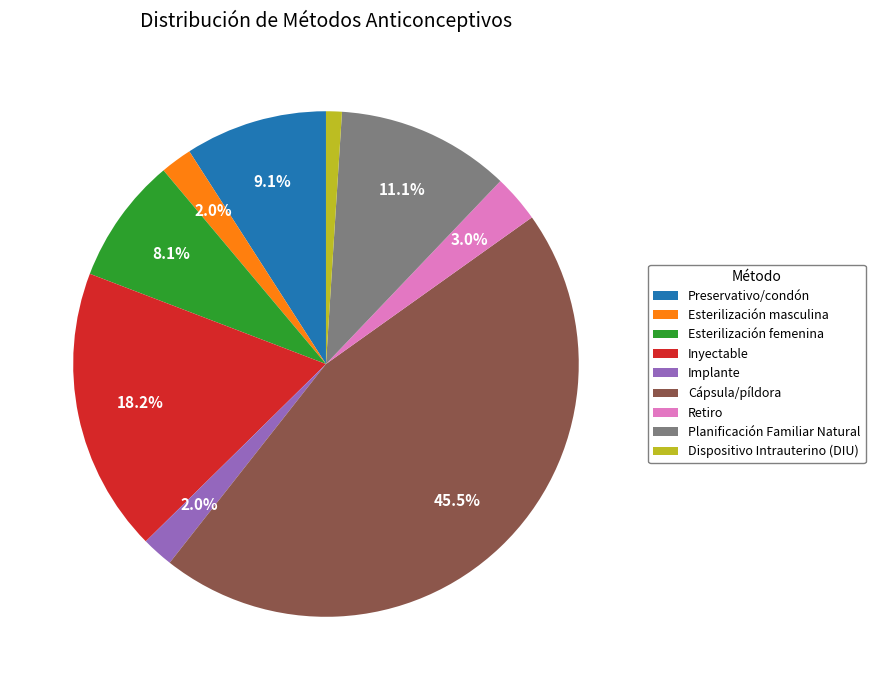

Count the number of slices in the pie.

9